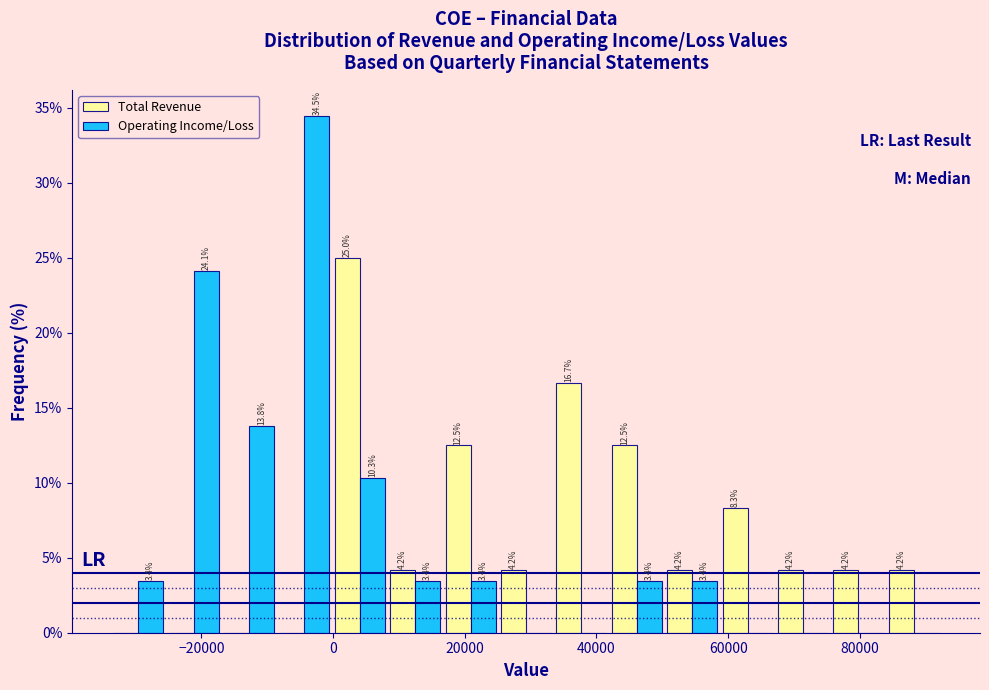

In the Operating Income/Loss series, which range on the x-axis has the tallest bar?

-8000 to 0